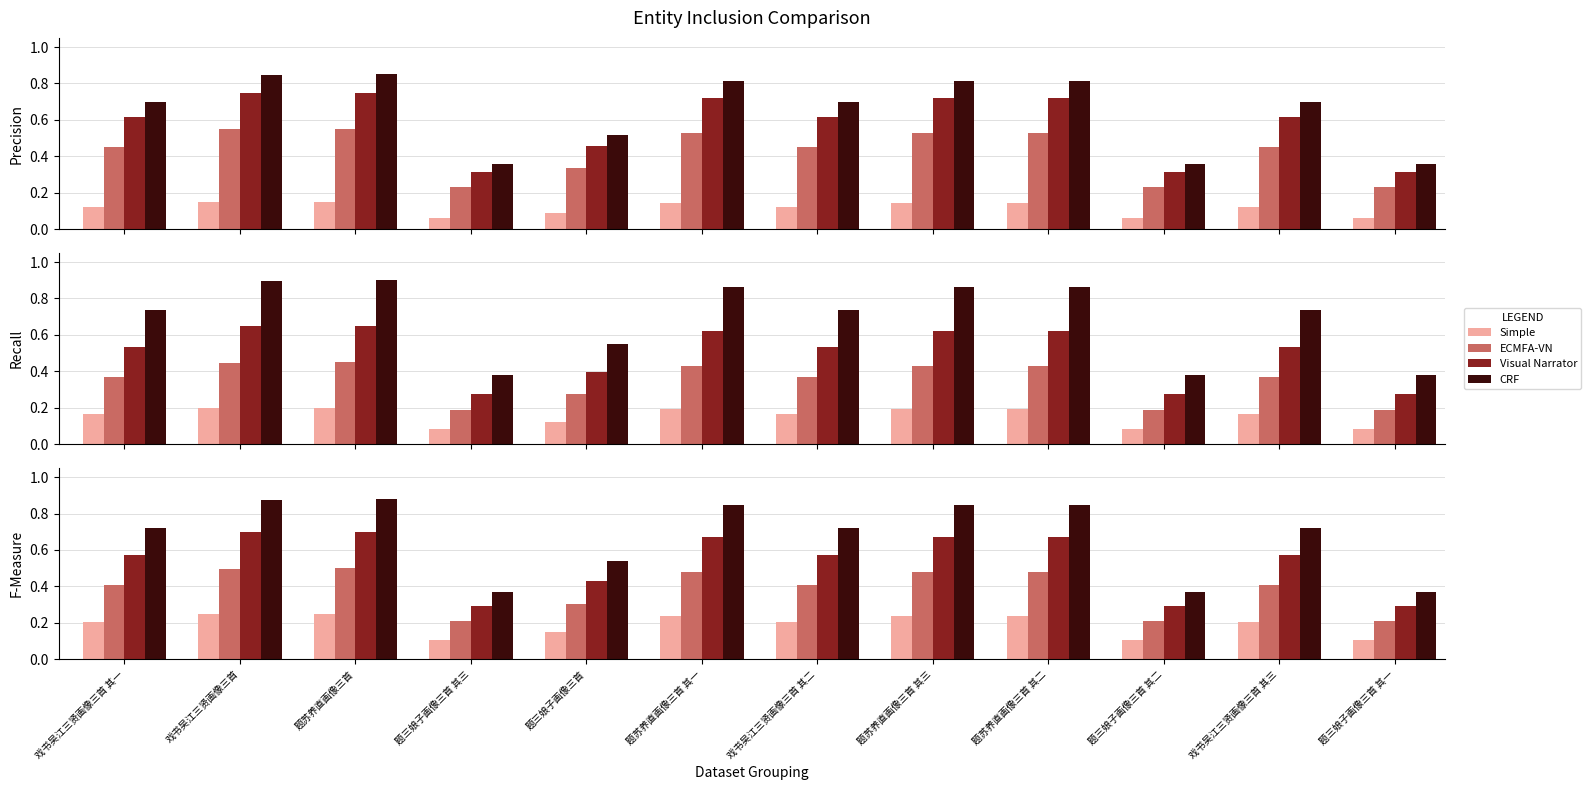

How many bars are there in each group?

4